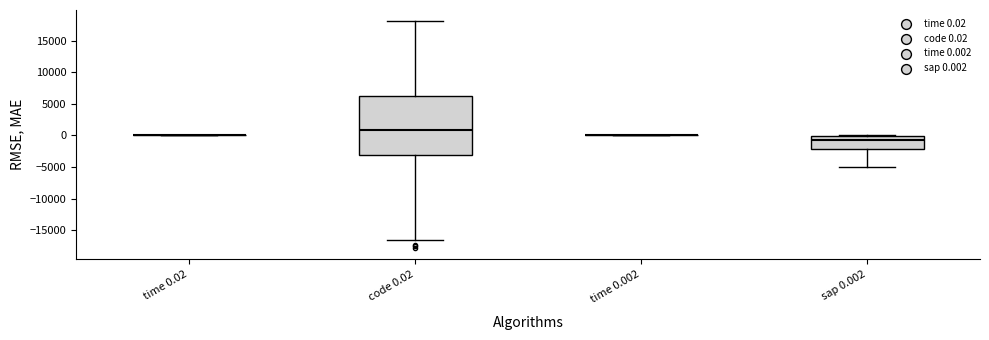

Reading left to right, read every box against the y-axis: the position of its median line, the range the box covers, and the ends of its whiskers. The values are not printed on the chart, so give them approximately, as read against the axis.

time 0.02: box collapsed to a line at 0, whiskers 0 to 0
code 0.02: median 1000, box -3000 to 6500, whiskers -16500 to 18000
time 0.002: box collapsed to a line at 0, whiskers 0 to 0
sap 0.002: median -500, box -2000 to 0, whiskers -5000 to 0